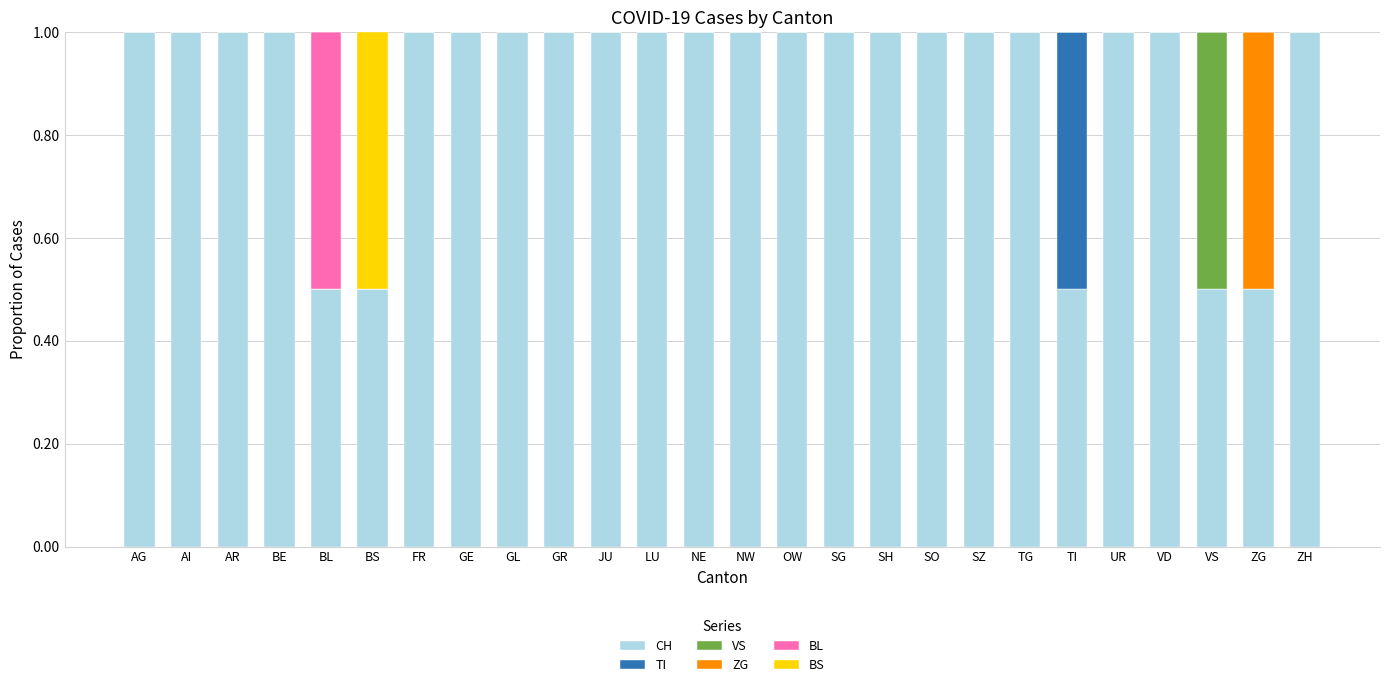

True or false: CH has a value of 1.5 at UR.

False